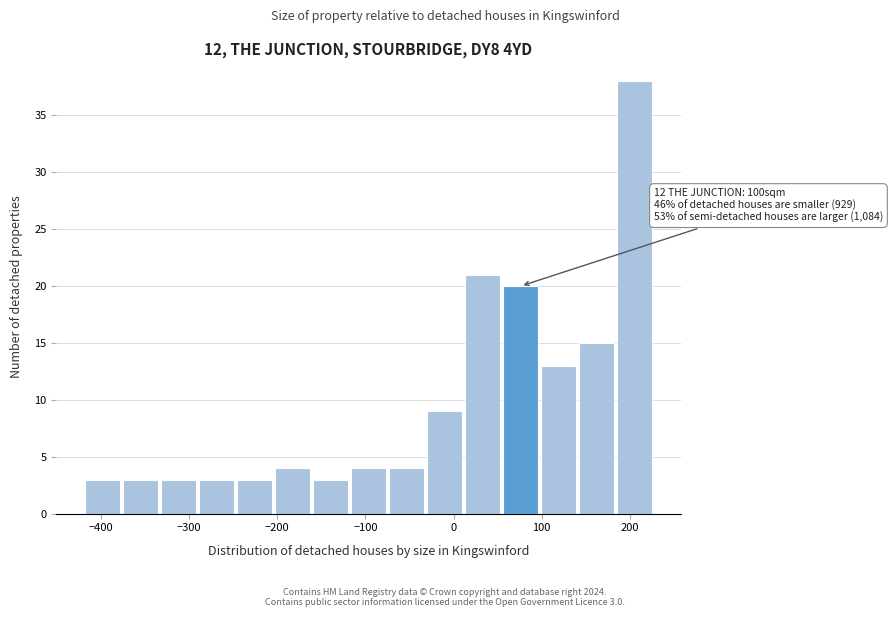

Over which range of the x-axis is the bar tallest?

180 to 230